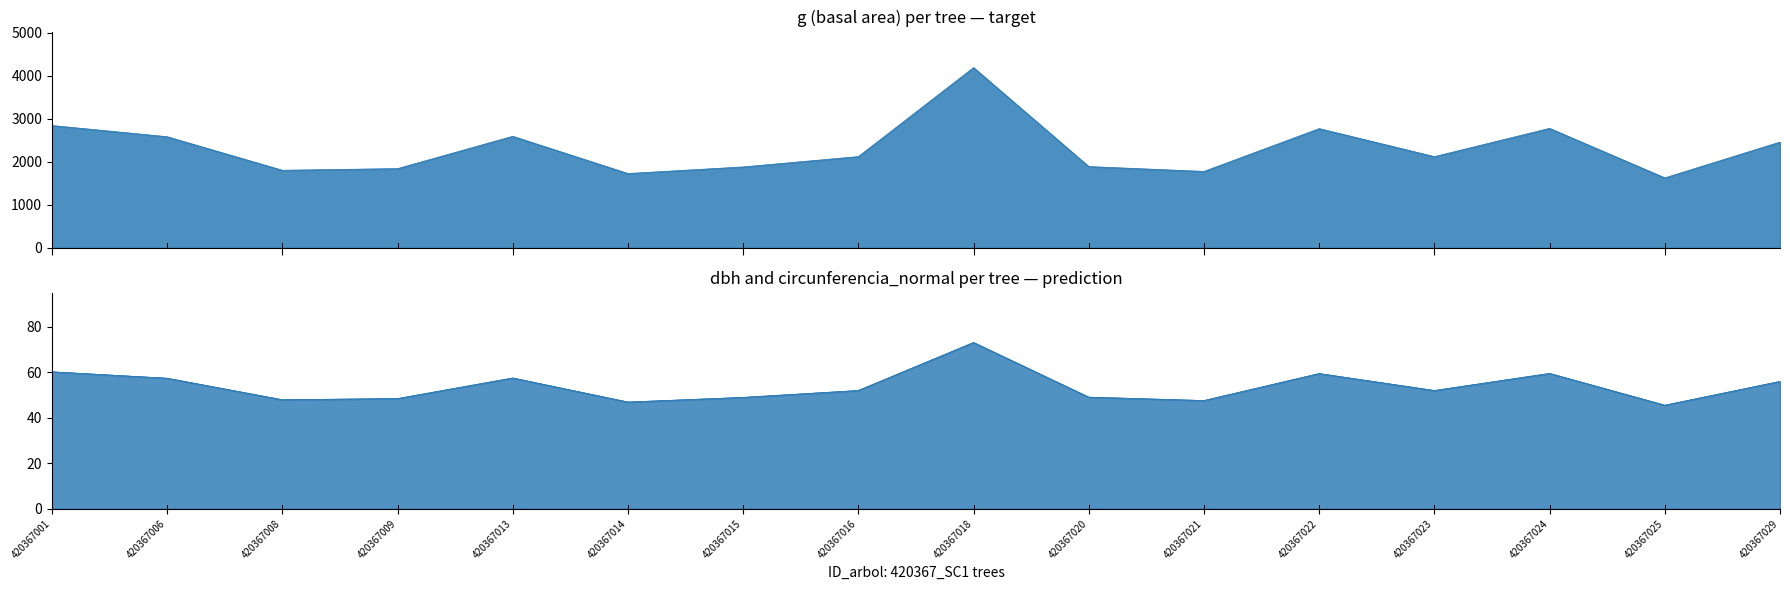

The g series shows 896.0 at 420367001. True or false?

False